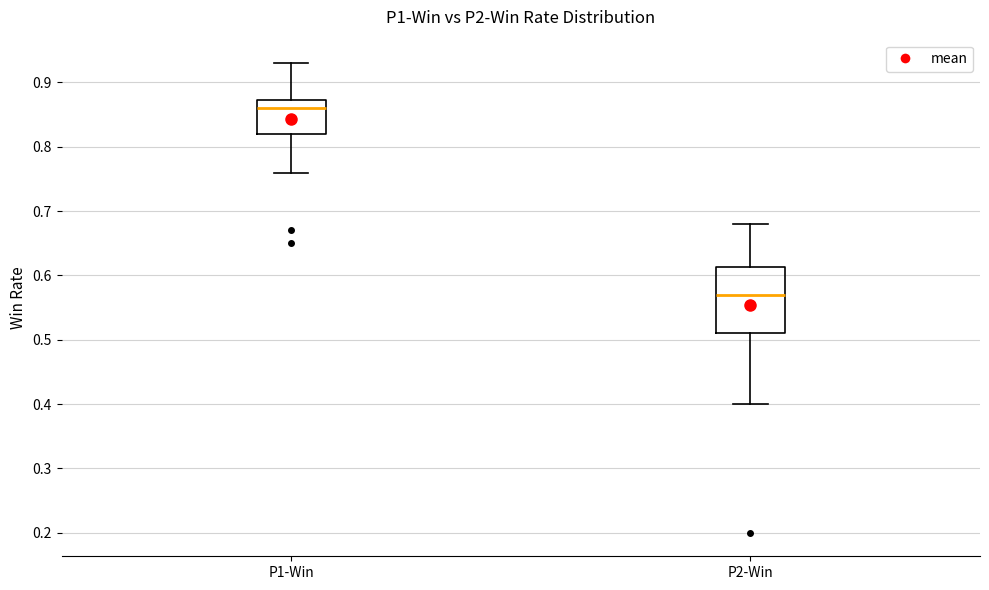

Where is the upper edge of the box for P2-Win on the y-axis? The values are not printed on the chart, so give them approximately, as read against the axis.

0.61